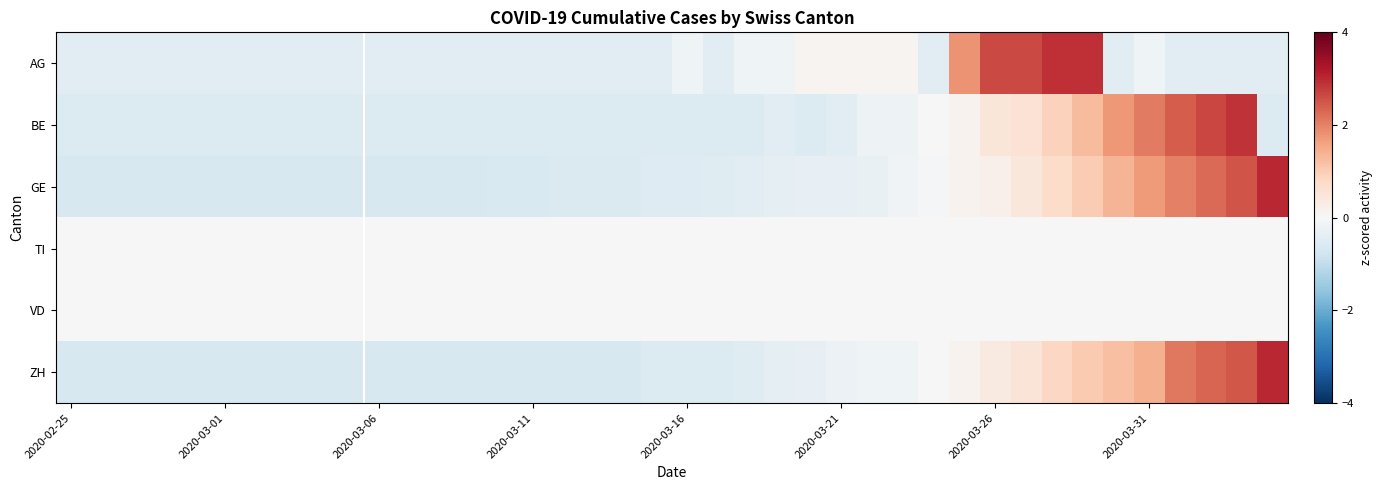

Reading right to left, what are all the values shown in this chart?

AG: -0.5	-0.5	-0.5	-0.5	-0.2	-0.5	2.9	2.9	2.6	2.6	1.8	-0.5	0.1	0.1	0.1	0.1	-0.2	-0.2	-0.5	-0.2	-0.5	-0.5	-0.5	-0.5	-0.5	-0.5	-0.5	-0.5	-0.5	-0.5	-0.5	-0.5	-0.5	-0.5	-0.5	-0.5	-0.5	-0.5	-0.5	-0.5
BE: -0.6	2.9	2.7	2.4	2.1	1.7	1.3	0.9	0.6	0.5	0.1	0.0	-0.2	-0.2	-0.4	-0.6	-0.4	-0.6	-0.6	-0.6	-0.6	-0.6	-0.6	-0.6	-0.6	-0.6	-0.6	-0.6	-0.6	-0.6	-0.6	-0.6	-0.6	-0.6	-0.6	-0.6	-0.6	-0.6	-0.6	-0.6
GE: 3.0	2.5	2.3	2.0	1.7	1.4	1.0	0.7	0.5	0.2	0.1	-0.1	-0.1	-0.3	-0.3	-0.3	-0.4	-0.4	-0.5	-0.5	-0.5	-0.6	-0.6	-0.6	-0.6	-0.6	-0.6	-0.6	-0.6	-0.6	-0.6	-0.6	-0.6	-0.6	-0.6	-0.6	-0.6	-0.6	-0.6	-0.6
TI: 0.0	0.0	0.0	0.0	0.0	0.0	0.0	0.0	0.0	0.0	0.0	0.0	0.0	0.0	0.0	0.0	0.0	0.0	0.0	0.0	0.0	0.0	0.0	0.0	0.0	0.0	0.0	0.0	0.0	0.0	0.0	0.0	0.0	0.0	0.0	0.0	0.0	0.0	0.0	0.0
VD: 0.0	0.0	0.0	0.0	0.0	0.0	0.0	0.0	0.0	0.0	0.0	0.0	0.0	0.0	0.0	0.0	0.0	0.0	0.0	0.0	0.0	0.0	0.0	0.0	0.0	0.0	0.0	0.0	0.0	0.0	0.0	0.0	0.0	0.0	0.0	0.0	0.0	0.0	0.0	0.0
ZH: 3.0	2.5	2.3	2.1	1.4	1.2	1.0	0.8	0.5	0.4	0.1	-0.0	-0.2	-0.2	-0.2	-0.3	-0.4	-0.5	-0.6	-0.6	-0.6	-0.6	-0.6	-0.6	-0.6	-0.6	-0.6	-0.6	-0.6	-0.6	-0.6	-0.6	-0.6	-0.6	-0.6	-0.6	-0.6	-0.6	-0.6	-0.6